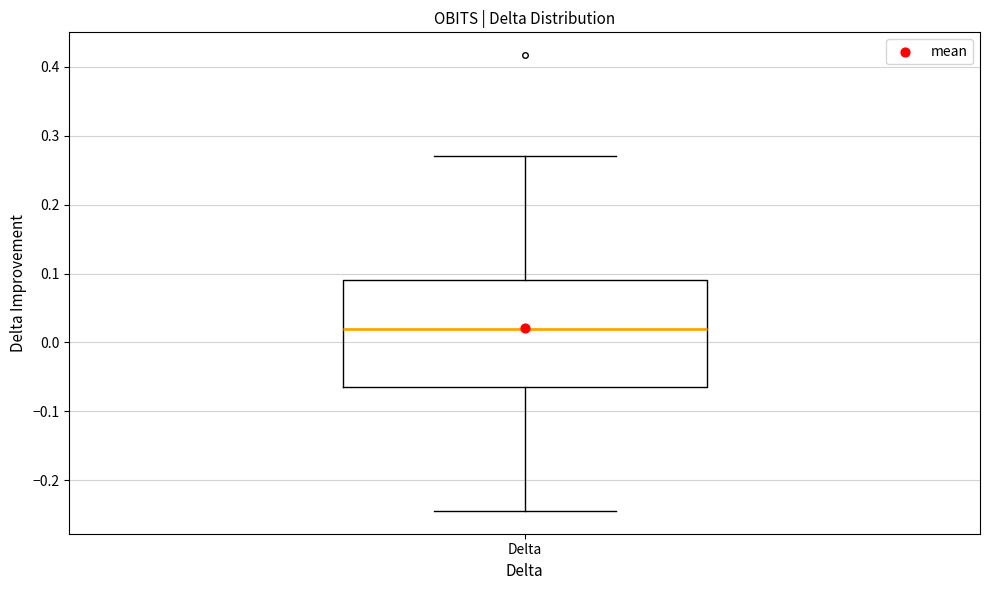

Where does the median line of the box for Delta sit on the y-axis? The values are not printed on the chart, so give them approximately, as read against the axis.

0.02